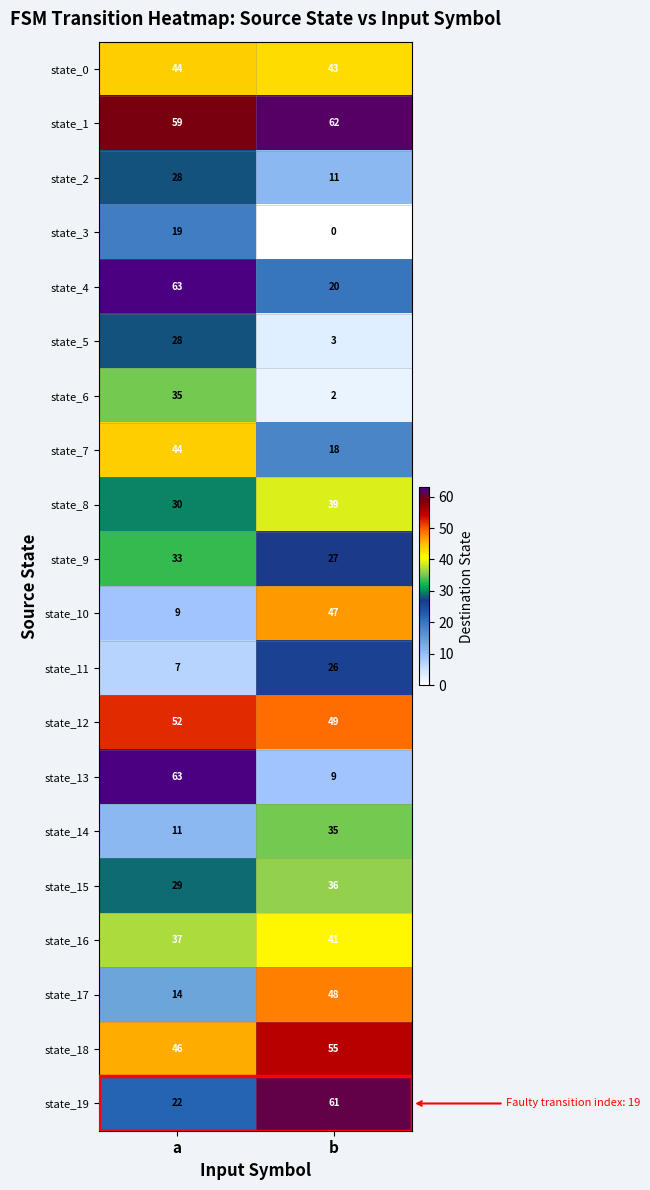

Is it true that state_6 equals 2 at b?

True